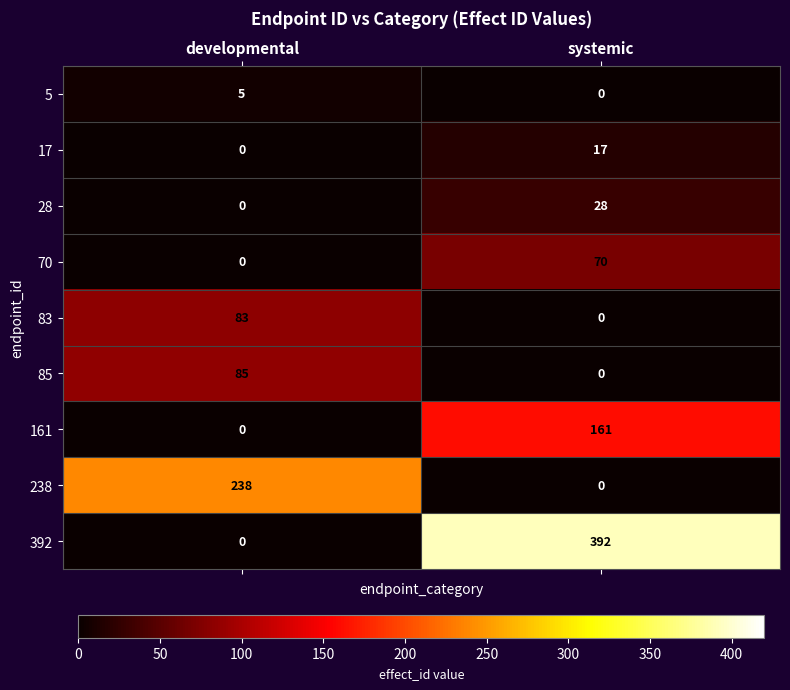

What is the difference between the 17 values at developmental and systemic?

17